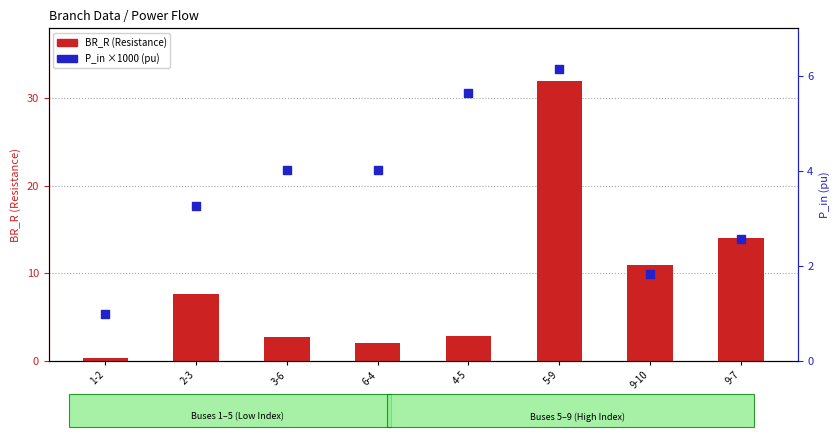

Which series reaches the minimum Y coordinate?

BR_R (Resistance)